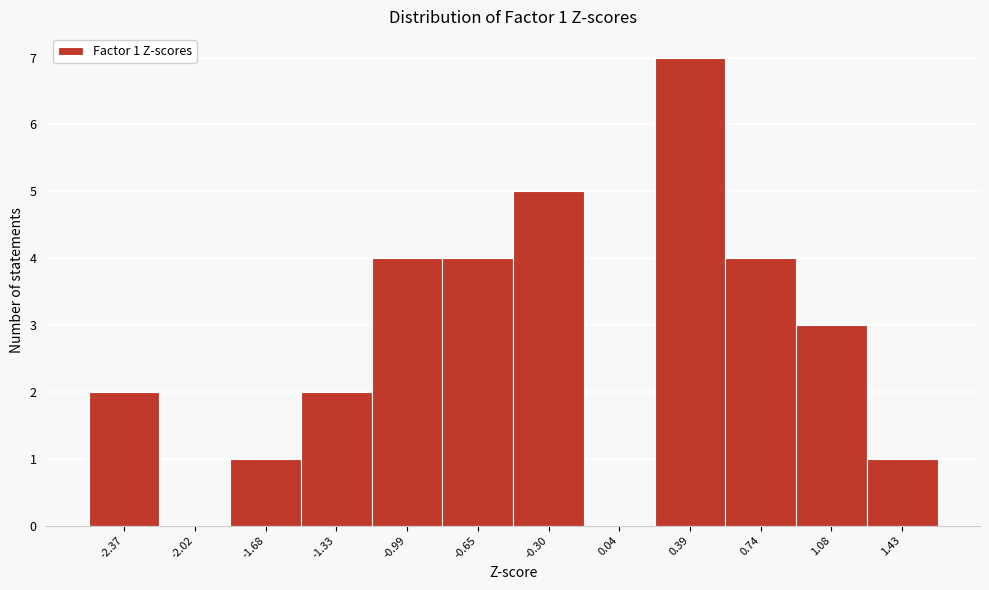

Reading left to right, what are all the values shown in this chart?

-2.37=2	-2.02=0	-1.68=1	-1.33=2	-0.99=4	-0.65=4	-0.30=5	0.04=0	0.39=7	0.74=4	1.08=3	1.43=1